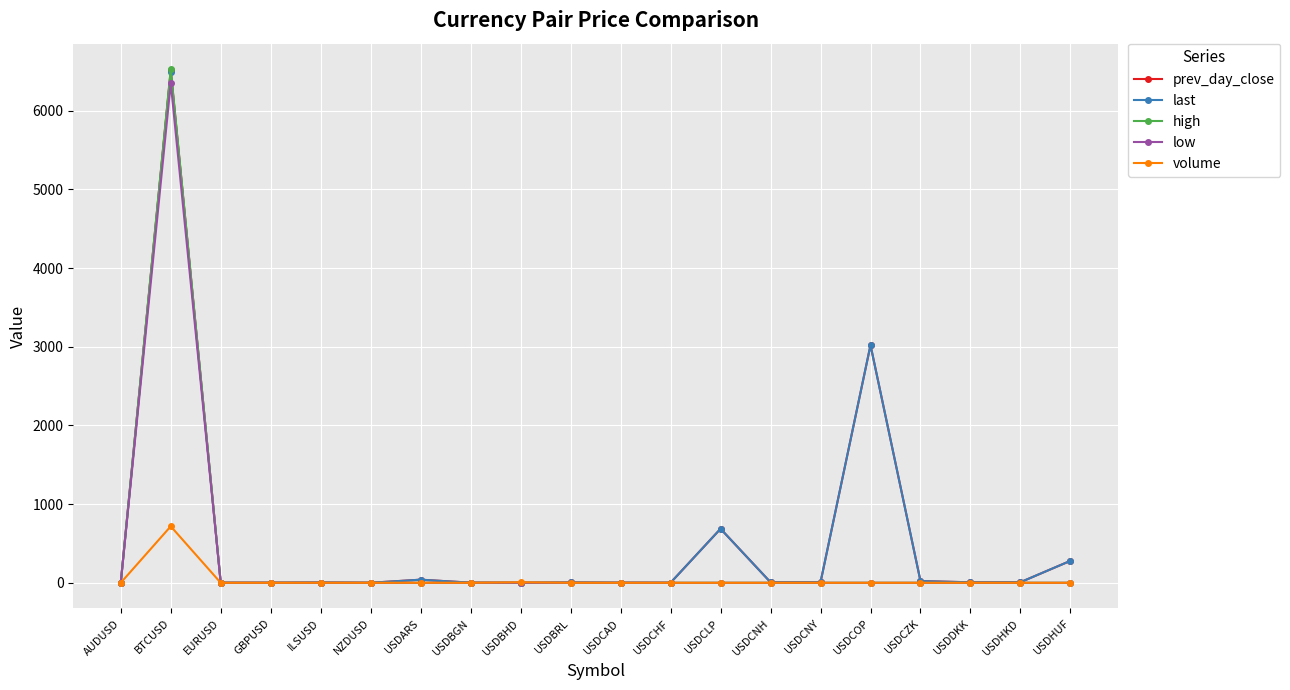

At which category does the chart reach its peak across all series?

BTCUSD